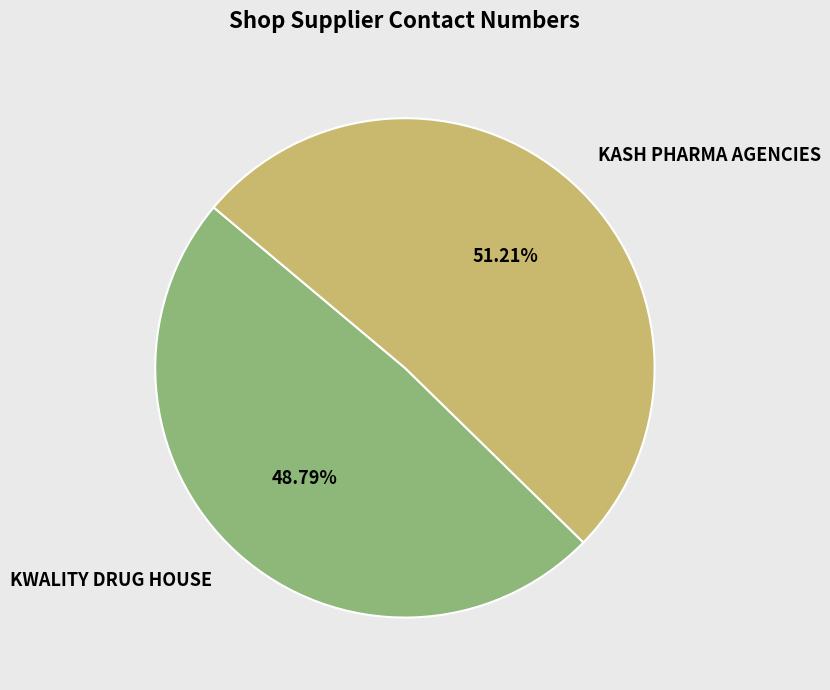

Does KASH PHARMA AGENCIES represent more than half of the total?

Yes